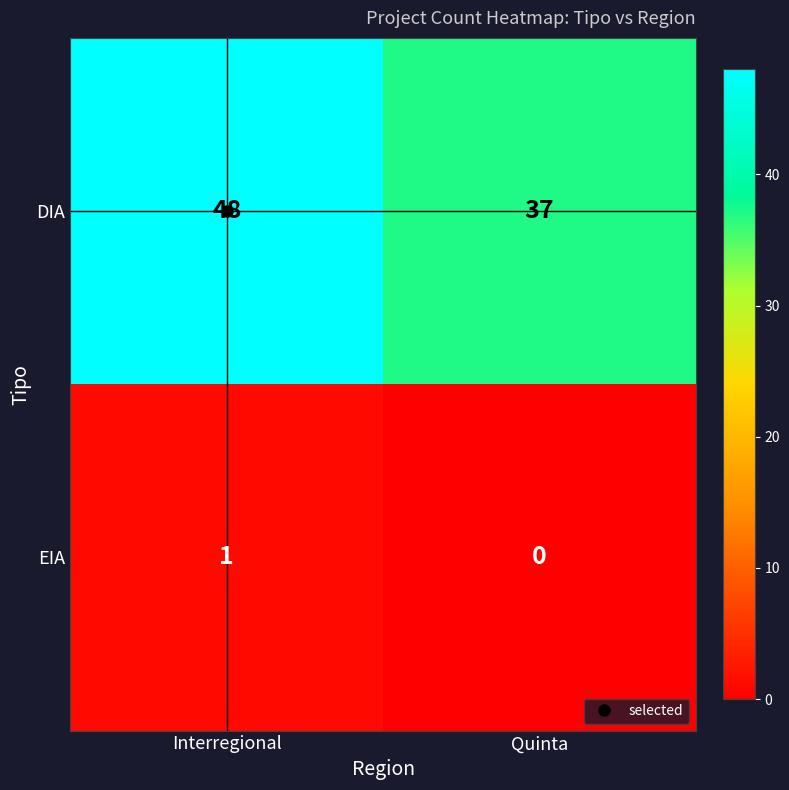

True or false: DIA has a value of 59 at Quinta.

False